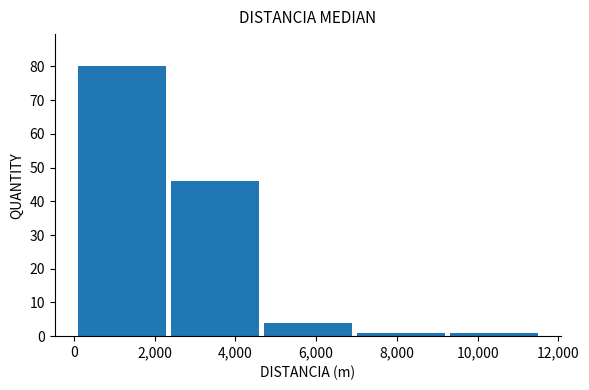

Reading left to right, transcribe this chart: for each bar, give the range it covers on the x-axis and its height. Neither the bar edges nor the heights are printed on the chart, so give them approximately, as read against the axes.

0 to 2400: 80
2400 to 4600: 46
4600 to 7000: 4
7000 to 9200: 1
9200 to 11600: 1